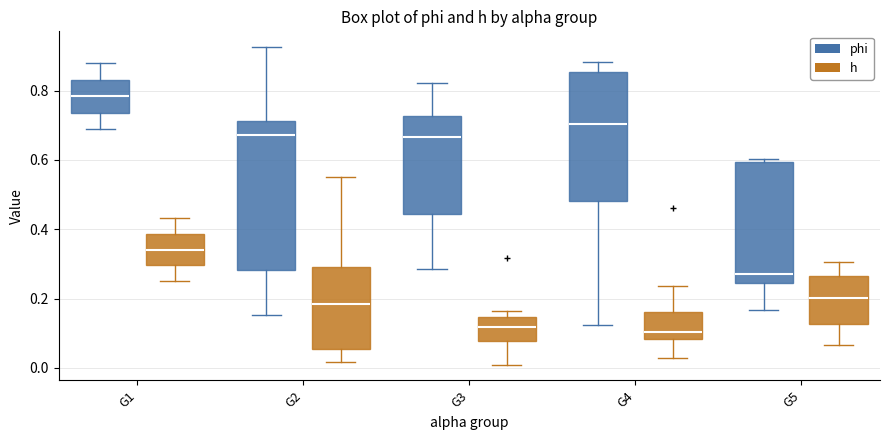

Where does the lower whisker of the box for G1 (phi) end on the y-axis? The values are not printed on the chart, so give them approximately, as read against the axis.

0.68